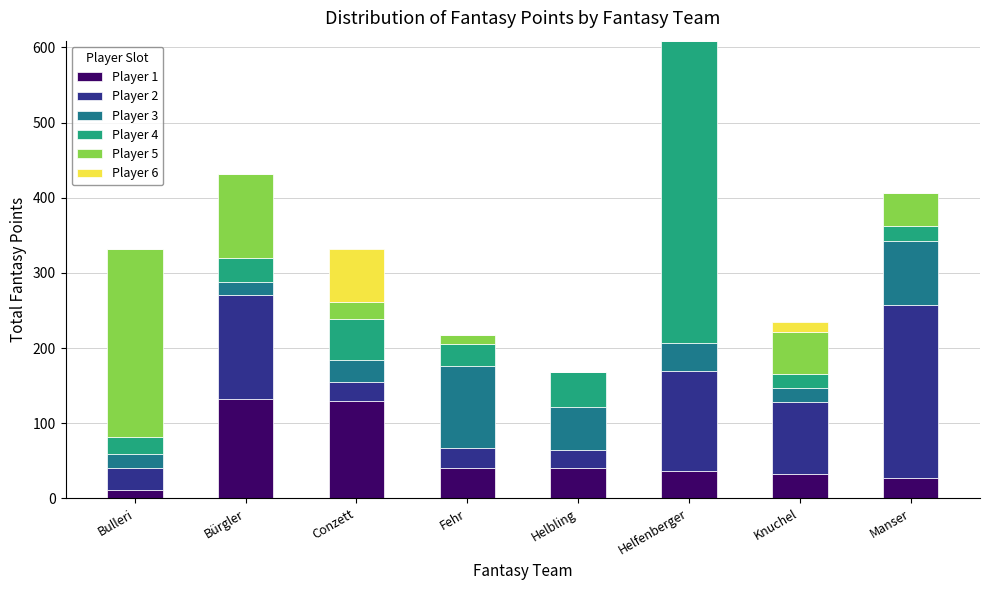

Is it true that Player 1 equals 67 at Helbling?

False